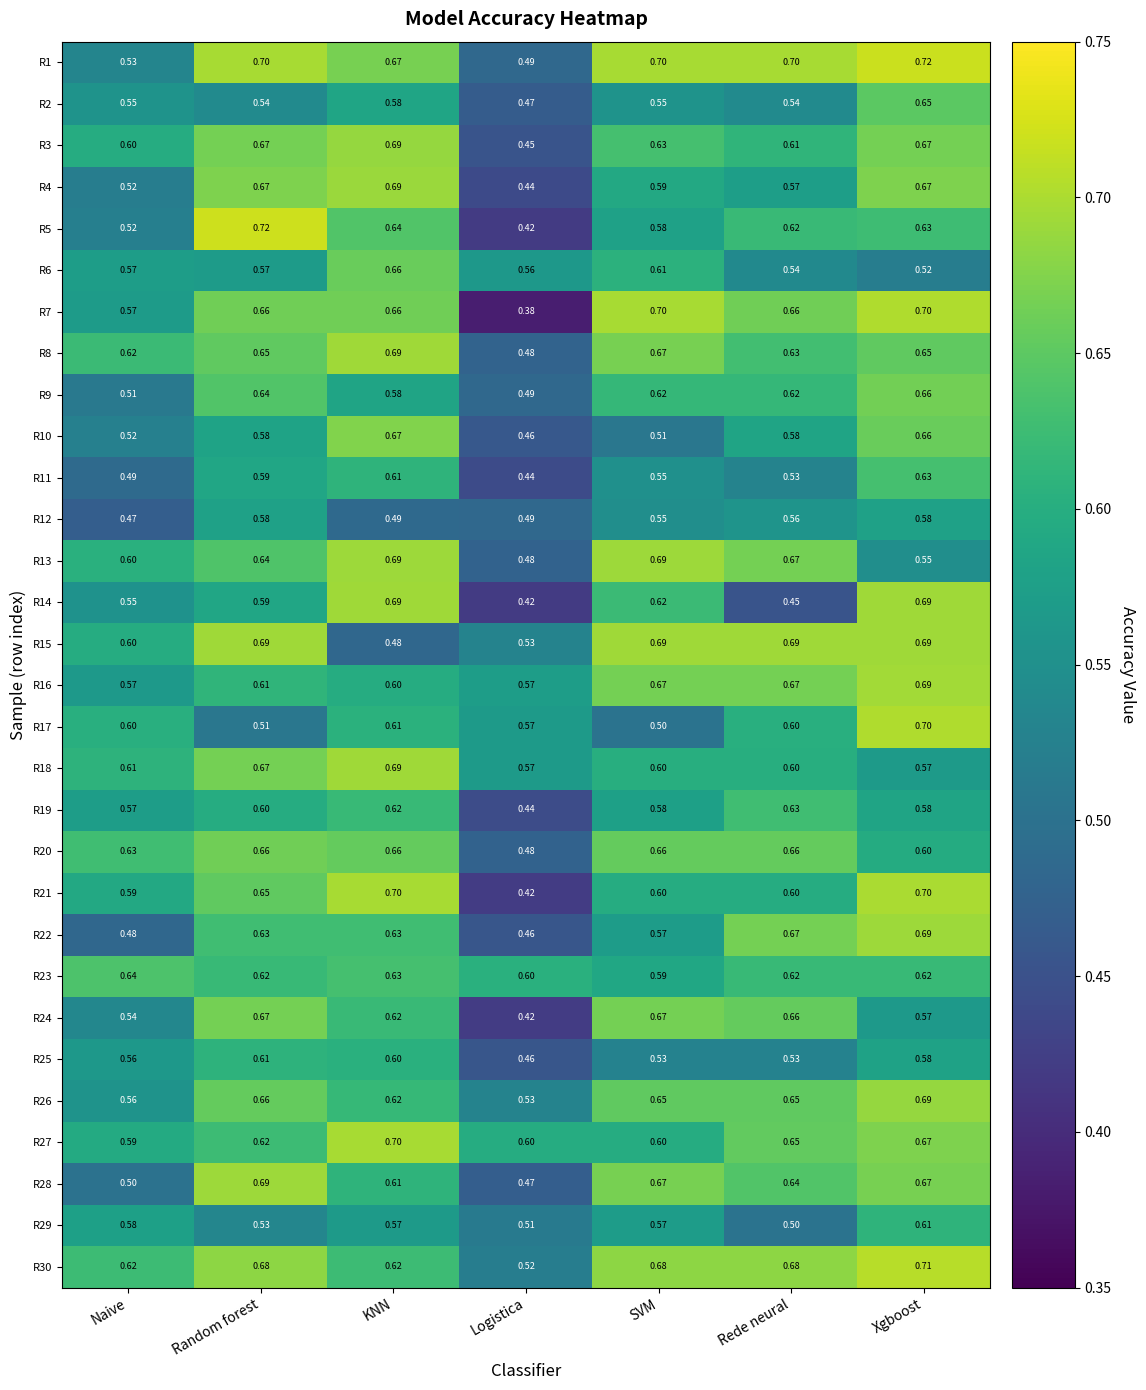

At which category is the sum across all series the highest?

Xgboost